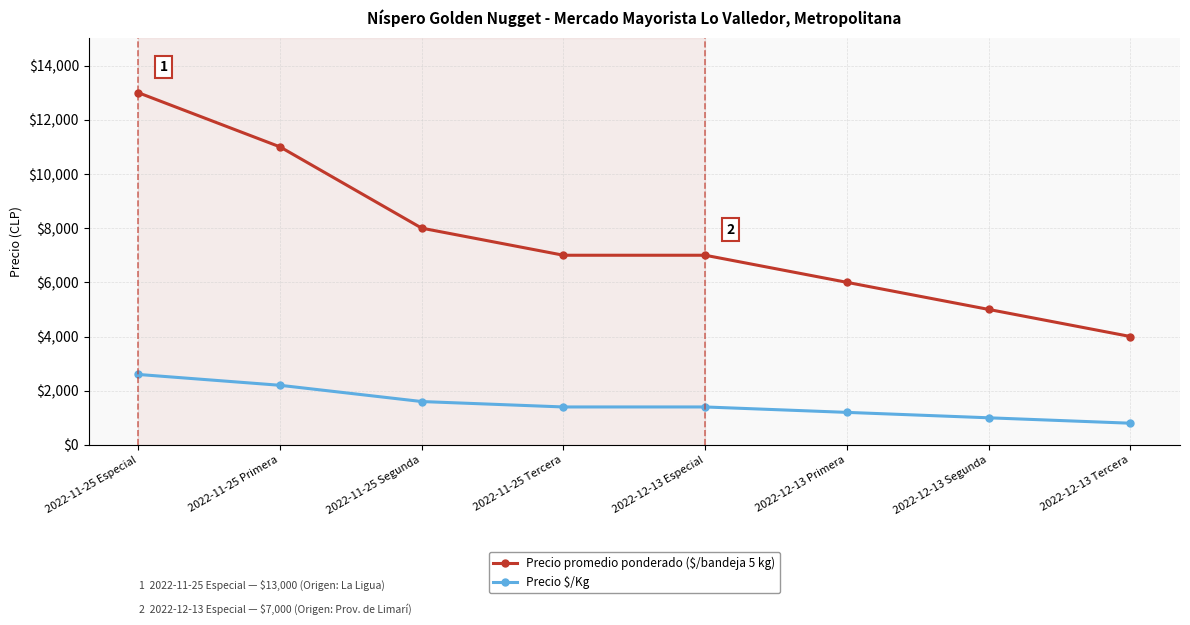

True or false: Precio $/Kg and Precio promedio ponderado ($/bandeja 5 kg) cross at least once.

False